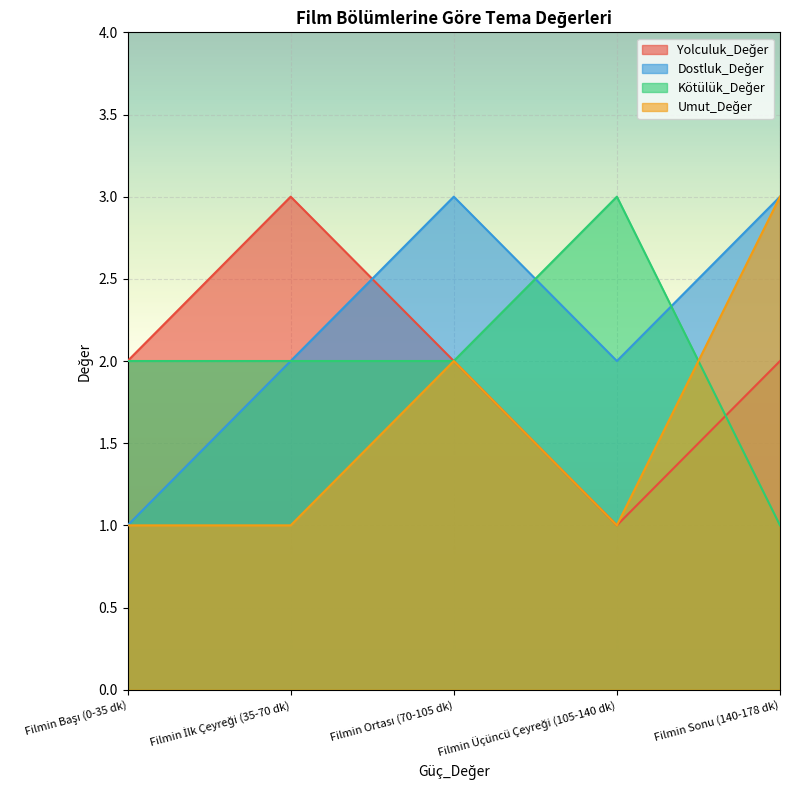

Which series changed the most between Filmin İlk Çeyreği (35-70 dk) and Filmin Ortası (70-105 dk)?

Yolculuk_Değer